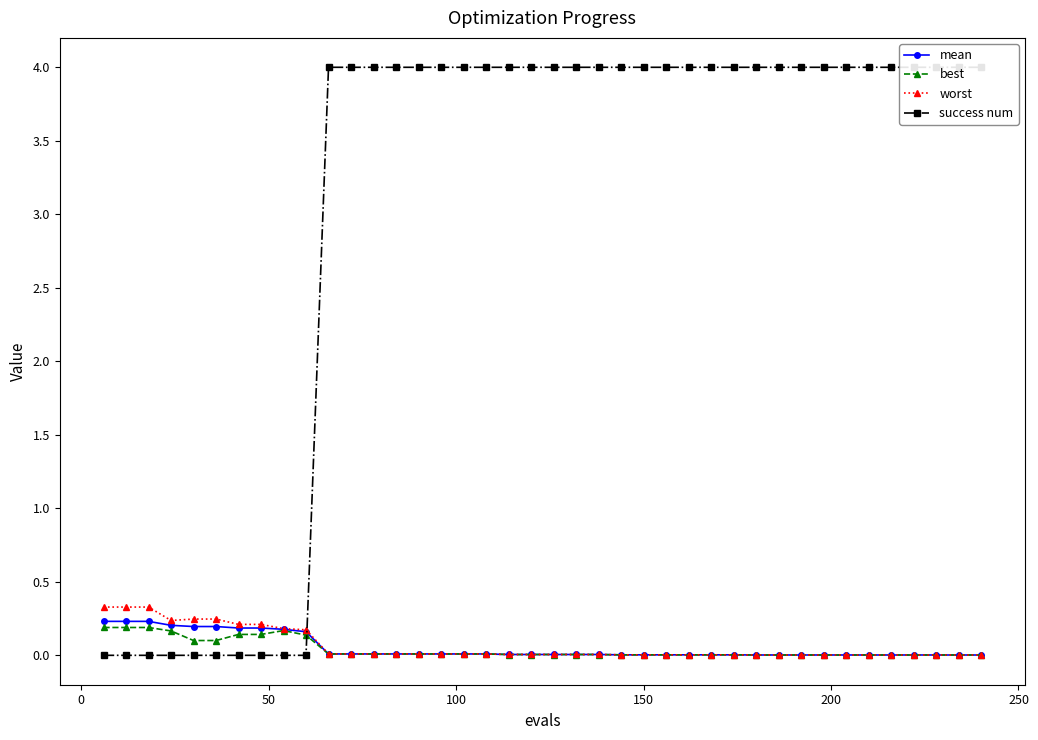

What is the average value of the worst series?

0.1